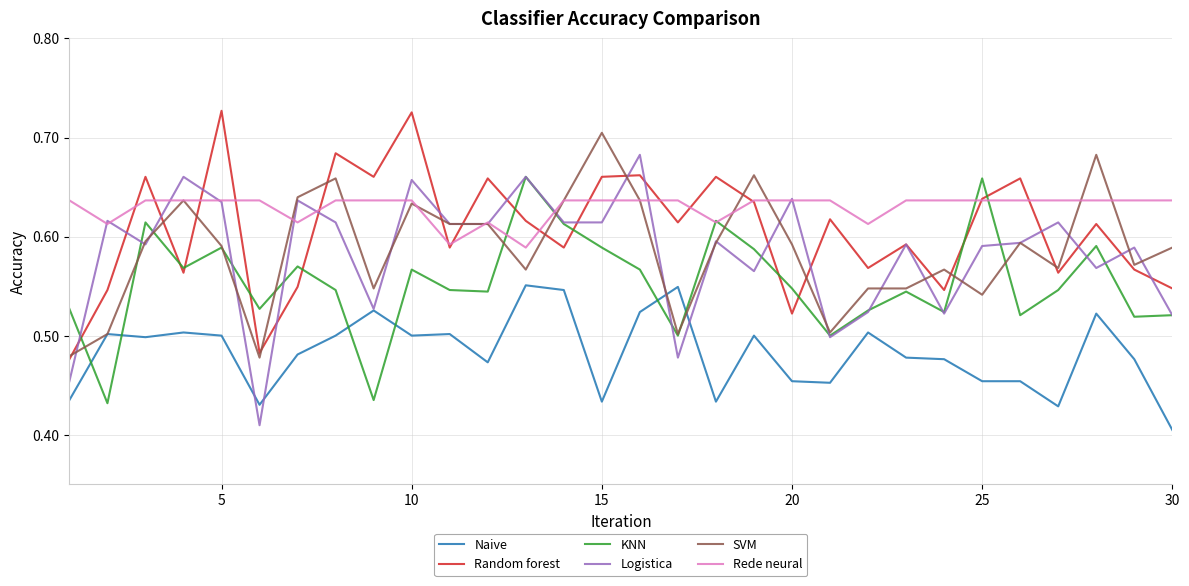

Which series has the largest total across all categories?

Rede neural